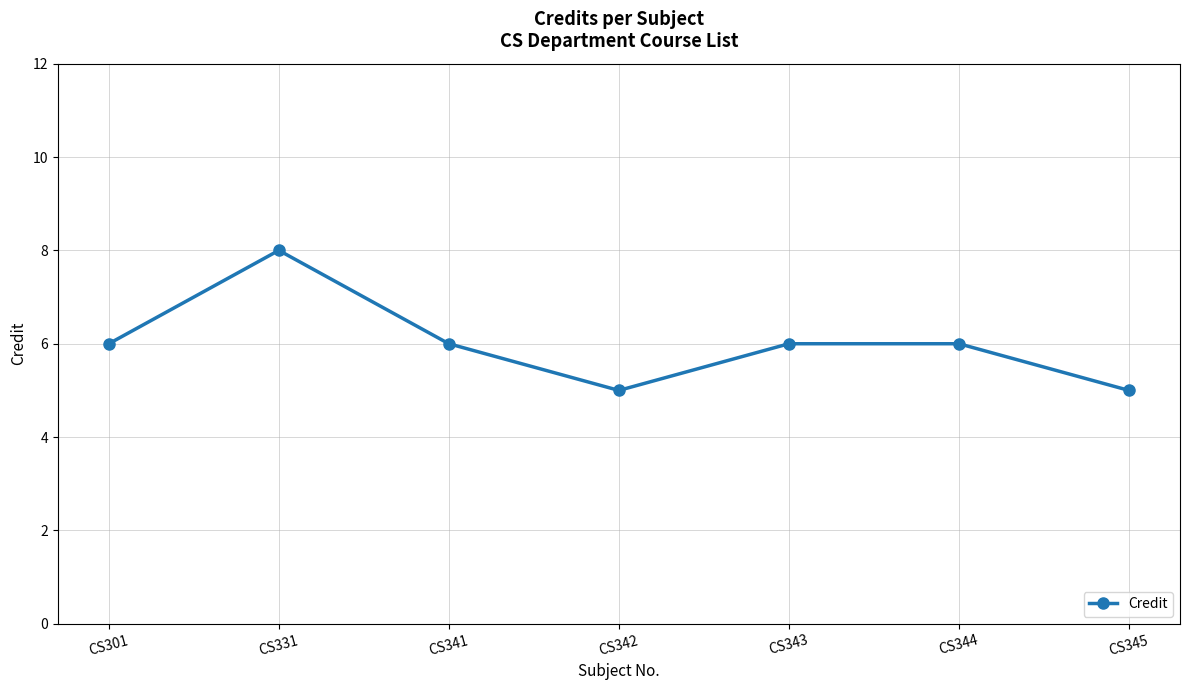

Does the chart have visible grid lines?

Yes